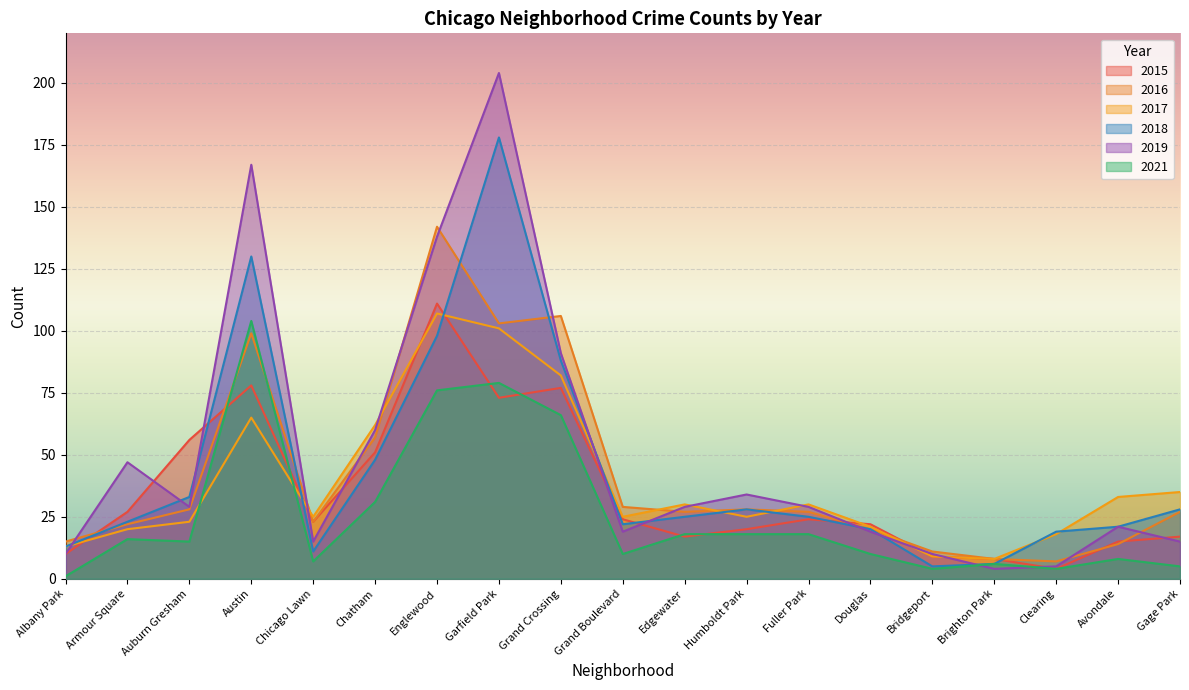

The value of 2018 at Avondale is 21. True or false?

True